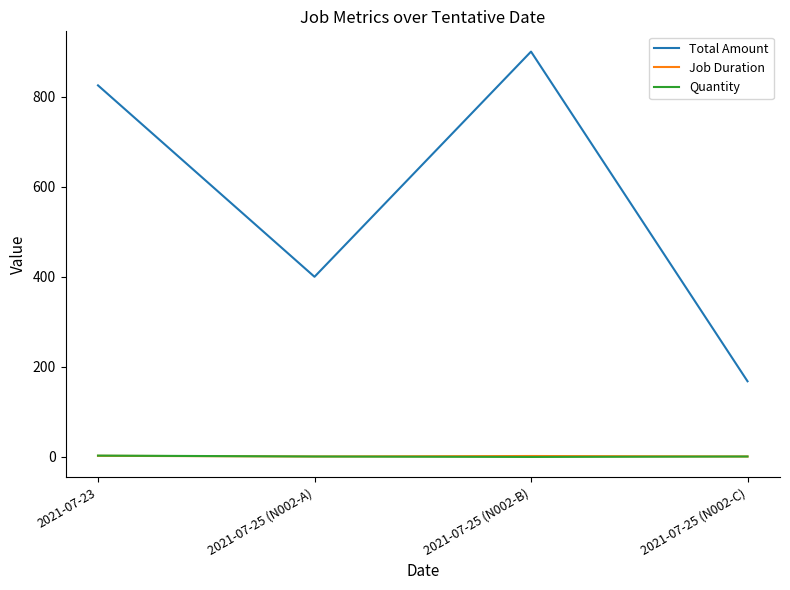

List the labels in order of Total Amount value, largest first.

2021-07-25 (N002-B), 2021-07-23, 2021-07-25 (N002-A), 2021-07-25 (N002-C)